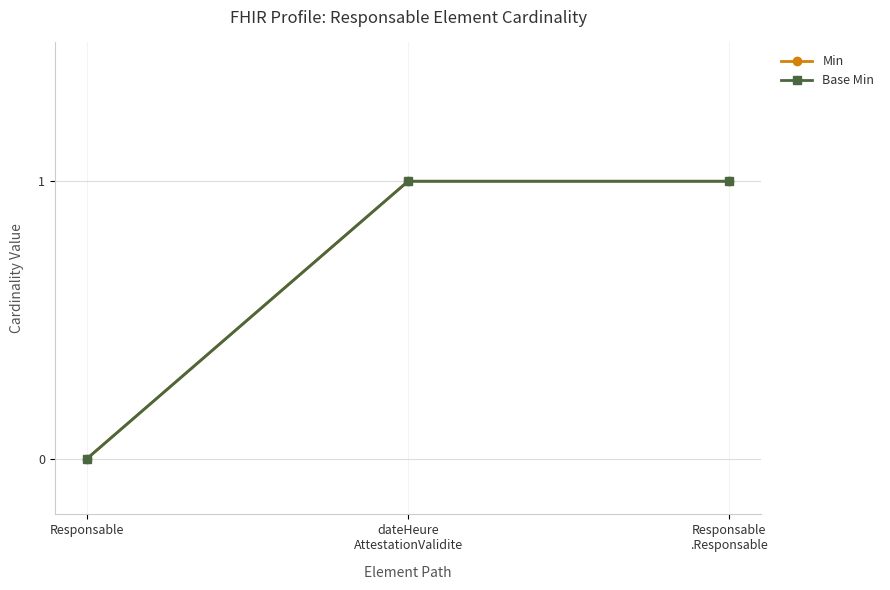

What position from the right is Responsable?

3